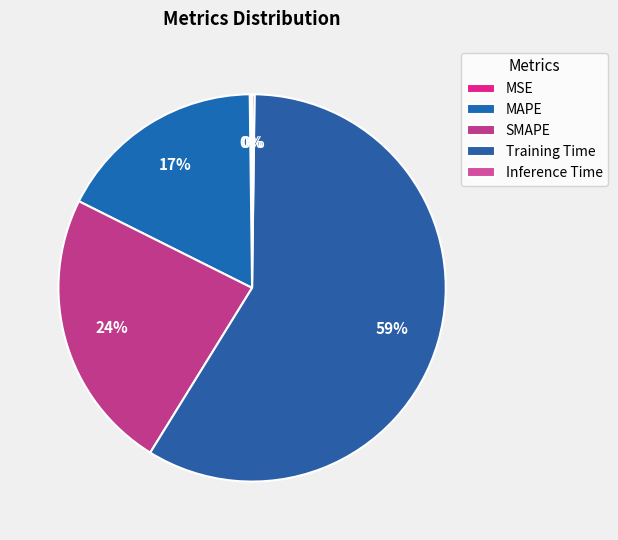

True or false: MAPE accounts for 17% of the total.

True